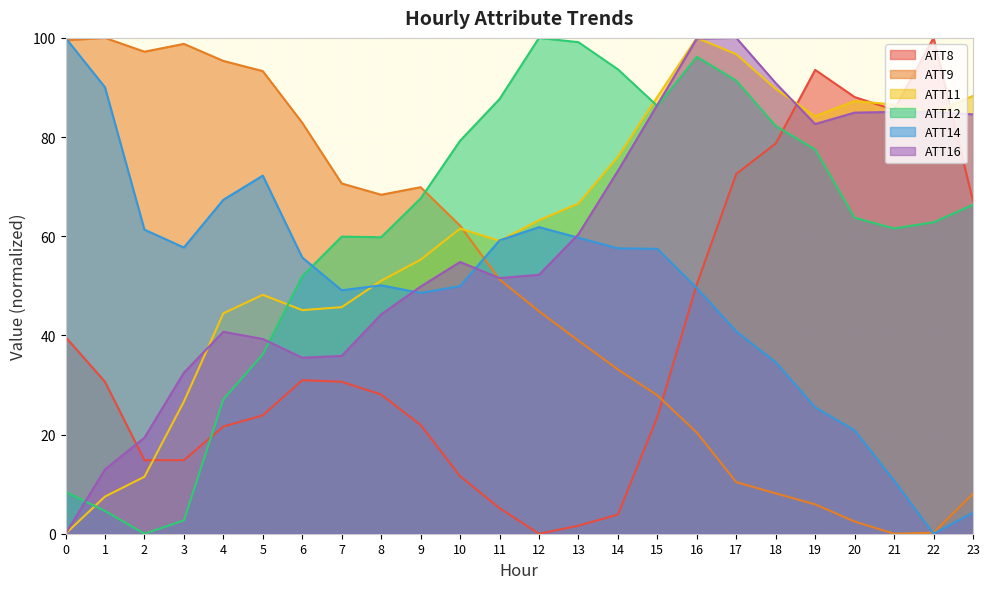

Is it true that ATT8 equals 88.1 at 20?

True